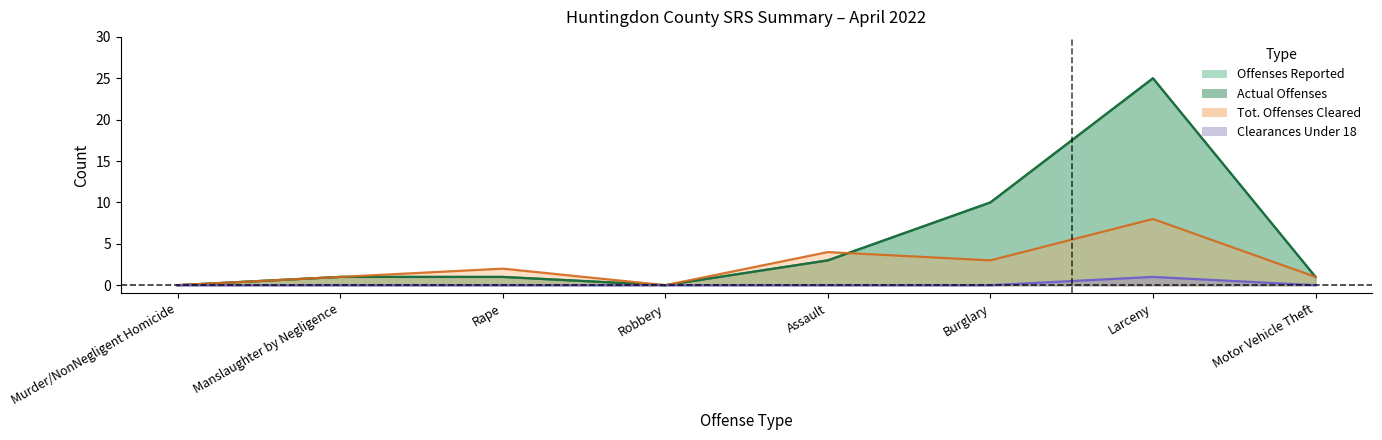

Where is the first local maximum for Actual Offenses?

Larceny